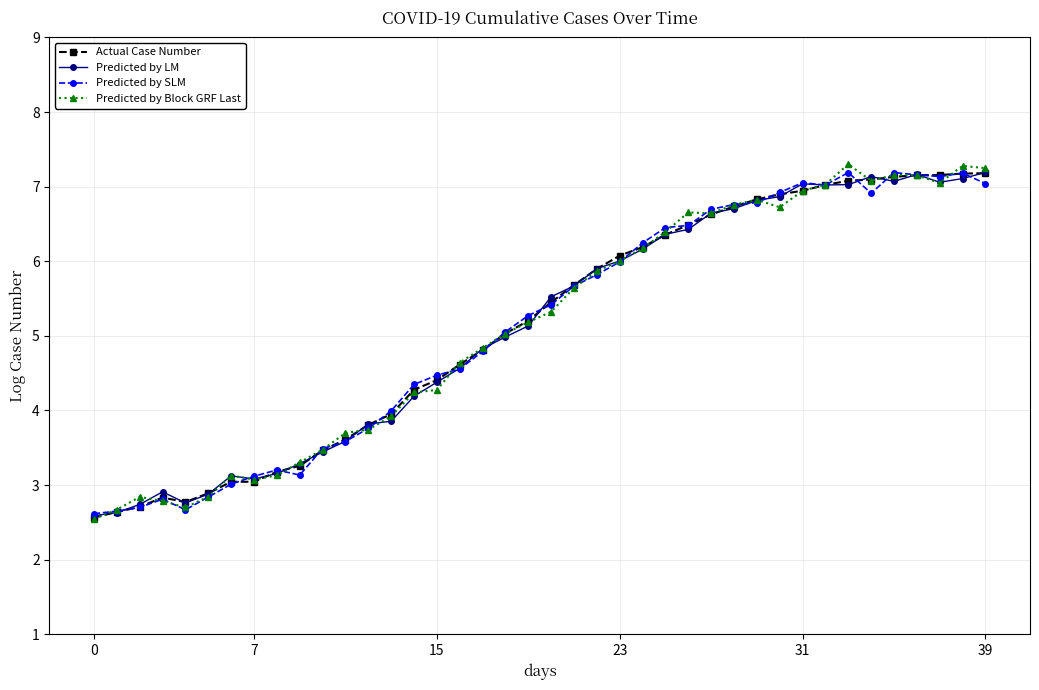

How many distinct data groups are displayed?

4